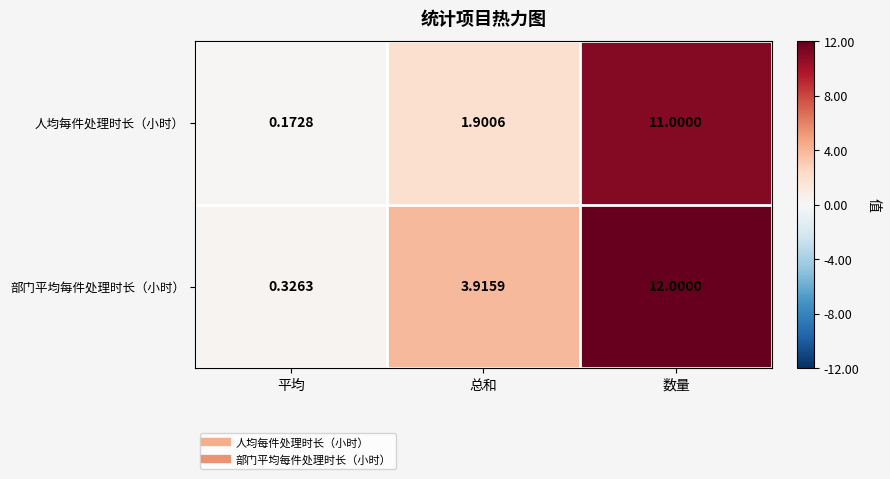

Rank the series by their maximum value, from lowest to highest.

人均每件处理时长（小时）, 部门平均每件处理时长（小时）